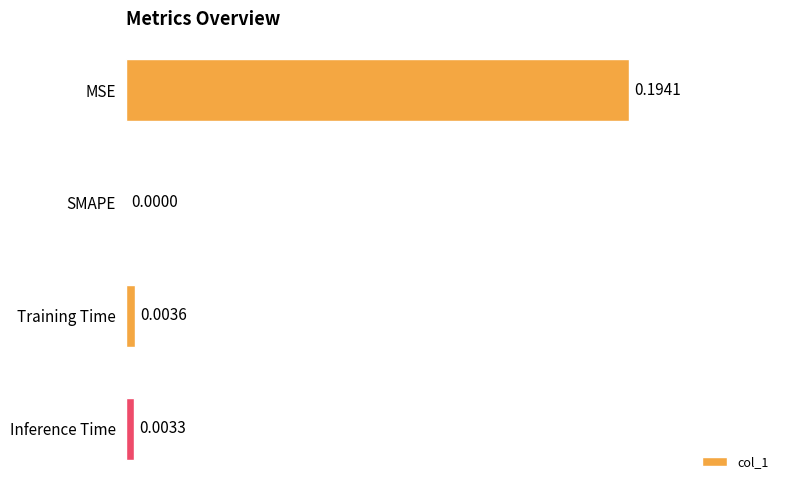

How many categories are shown in the chart?

4